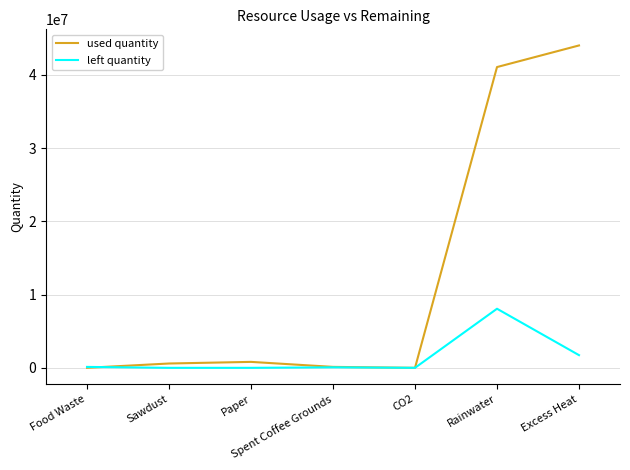

At which category is the sum across all series the highest?

Rainwater